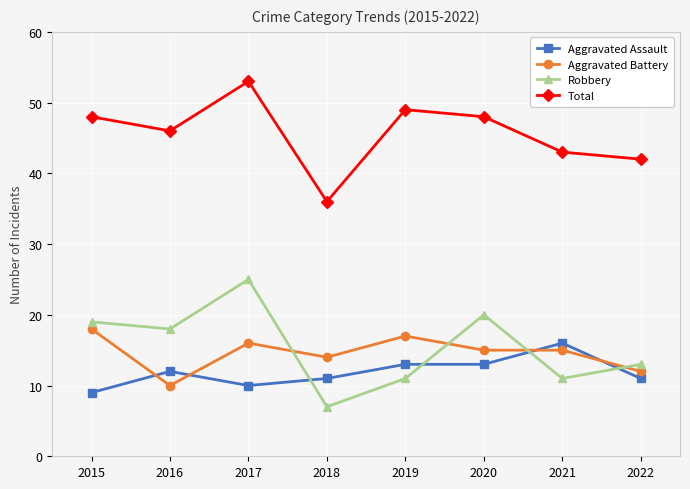

List the series in order of their peak value, lowest first.

Aggravated Assault, Aggravated Battery, Robbery, Total